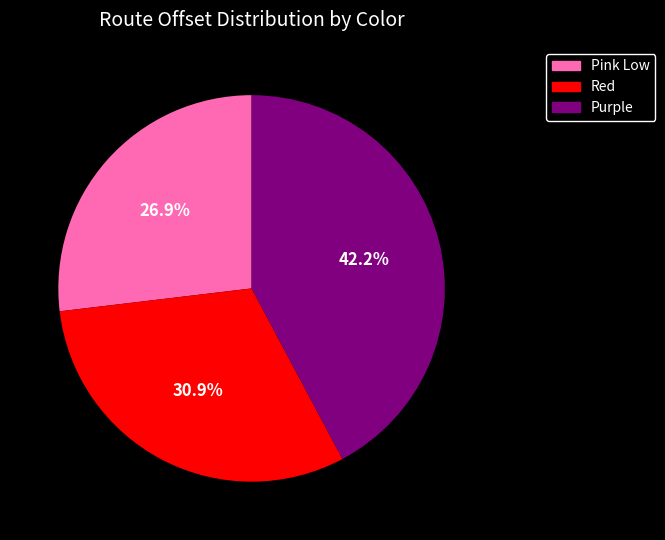

To the nearest percent, what percentage of the pie is Purple?

42%